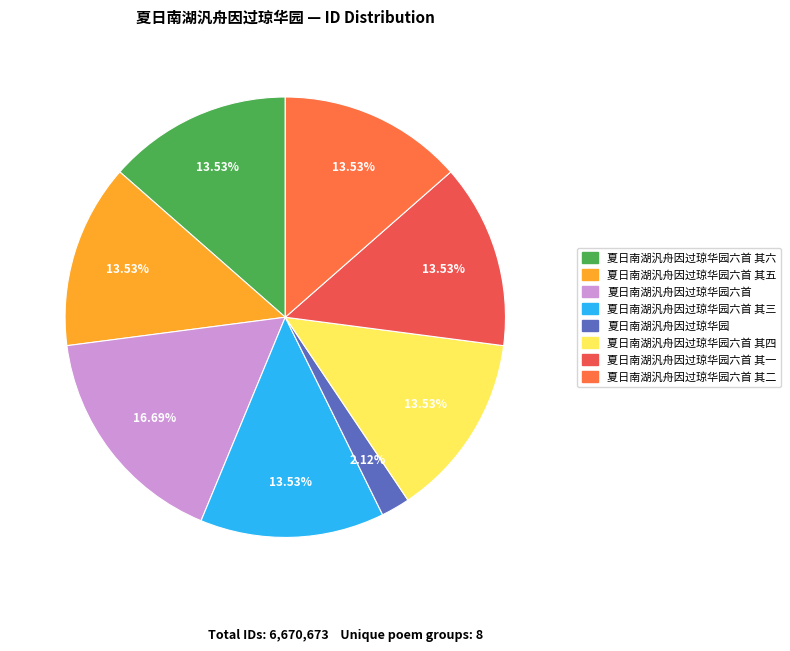

To the nearest percent, what is the combined percentage of 夏日南湖汎舟因过琼华园 and 夏日南湖汎舟因过琼华园六首?

19%